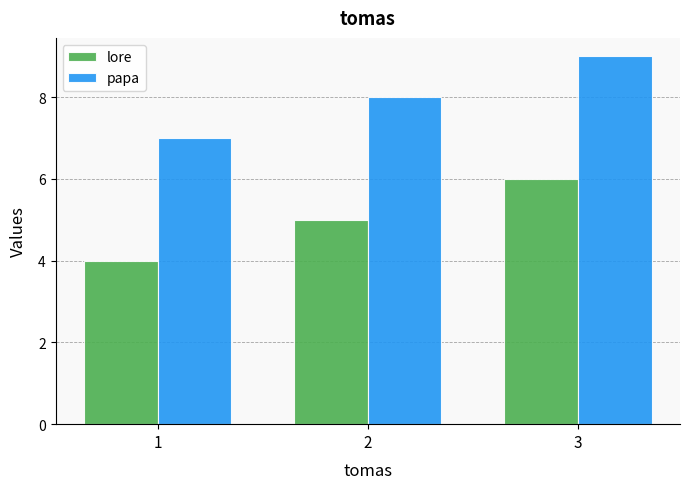

At which label does lore reach its minimum?

1